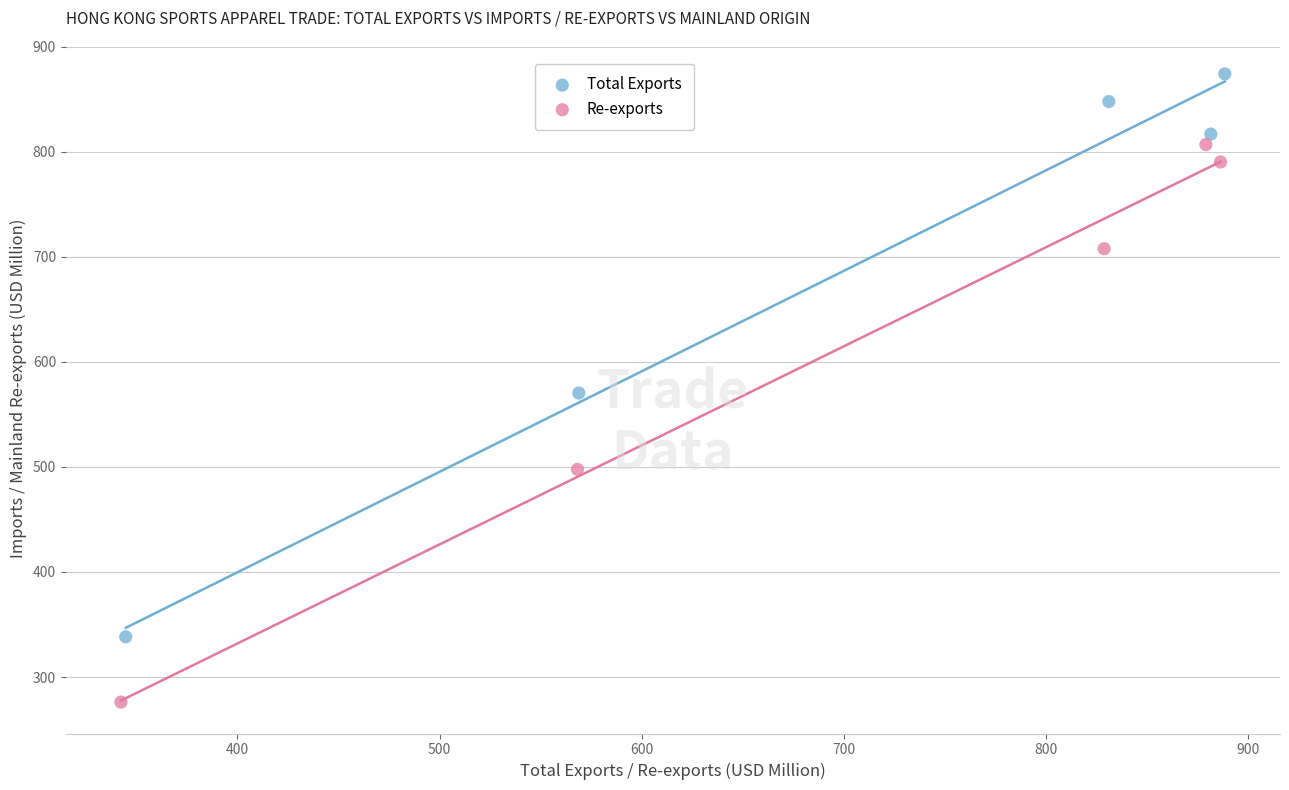

What are all the series names shown in the legend?

Total Exports, Re-exports